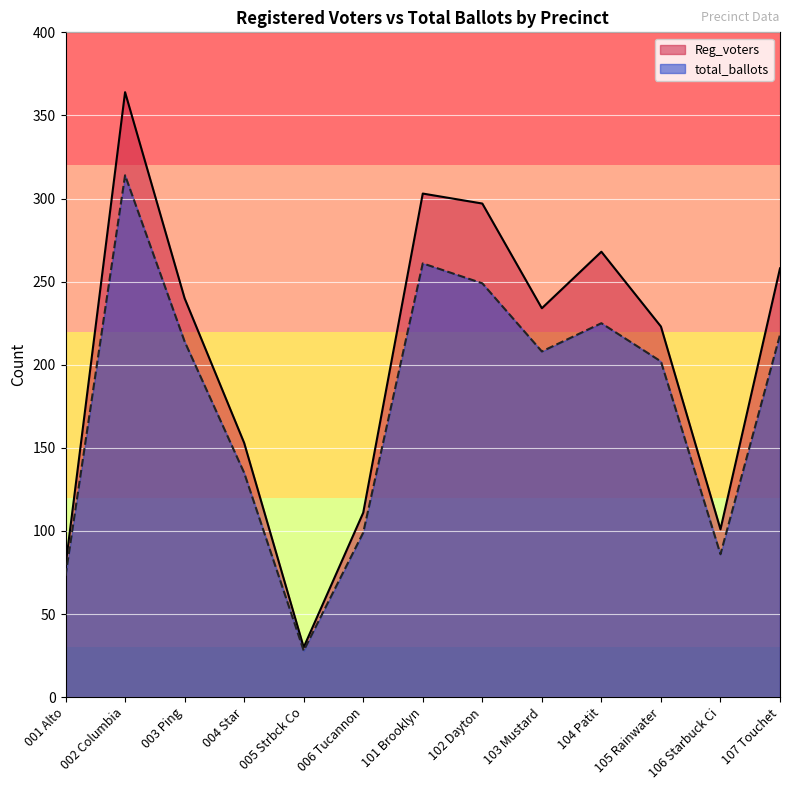

At which category does total_ballots reach its first local peak?

002 Columbia